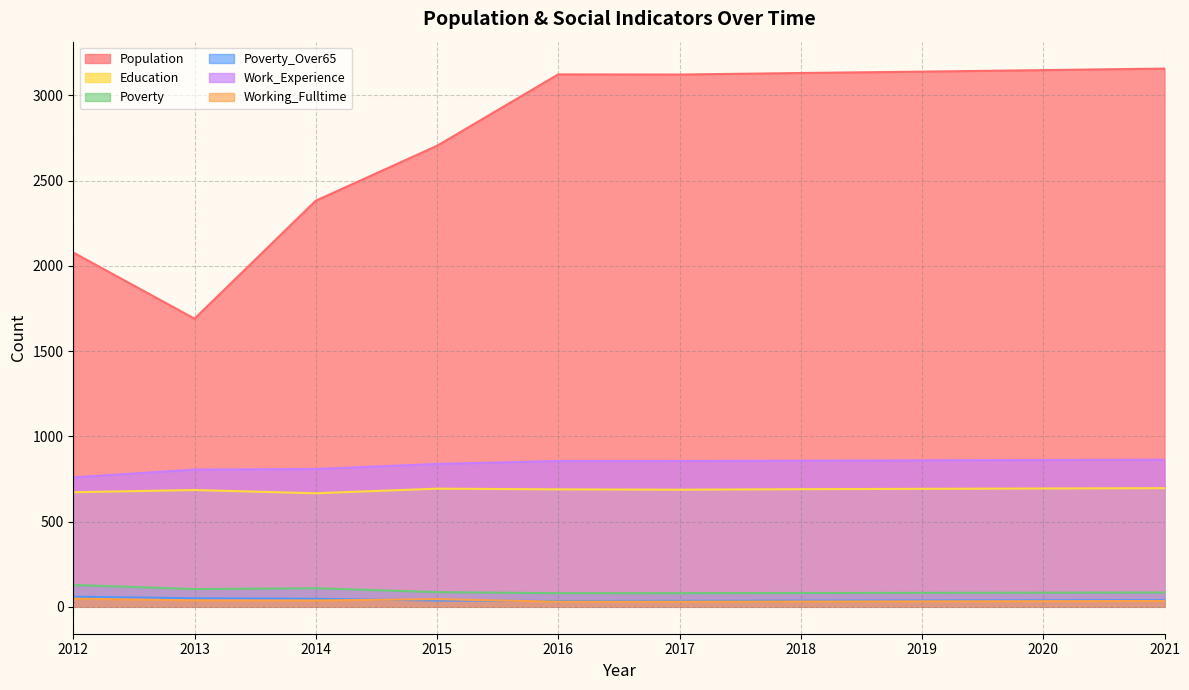

The value of Working_Fulltime at 2020 is 33. True or false?

True